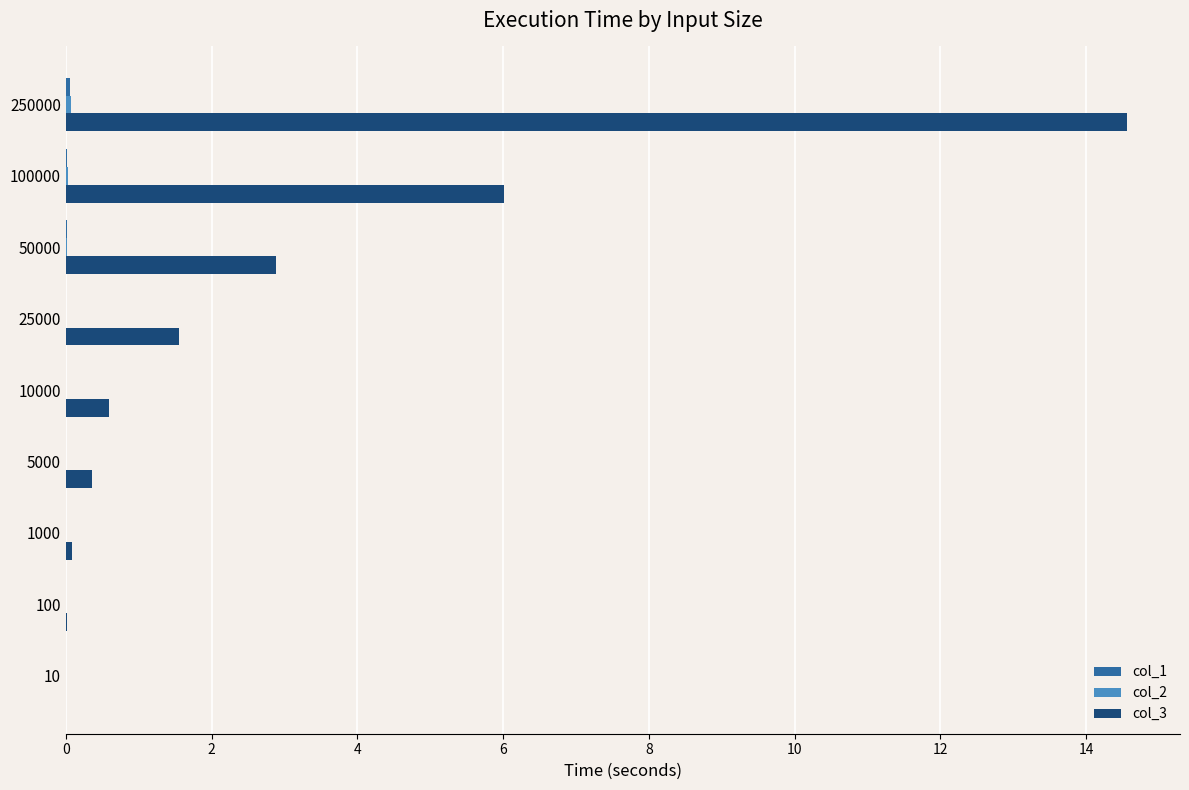

What is the greatest value displayed?

14.6